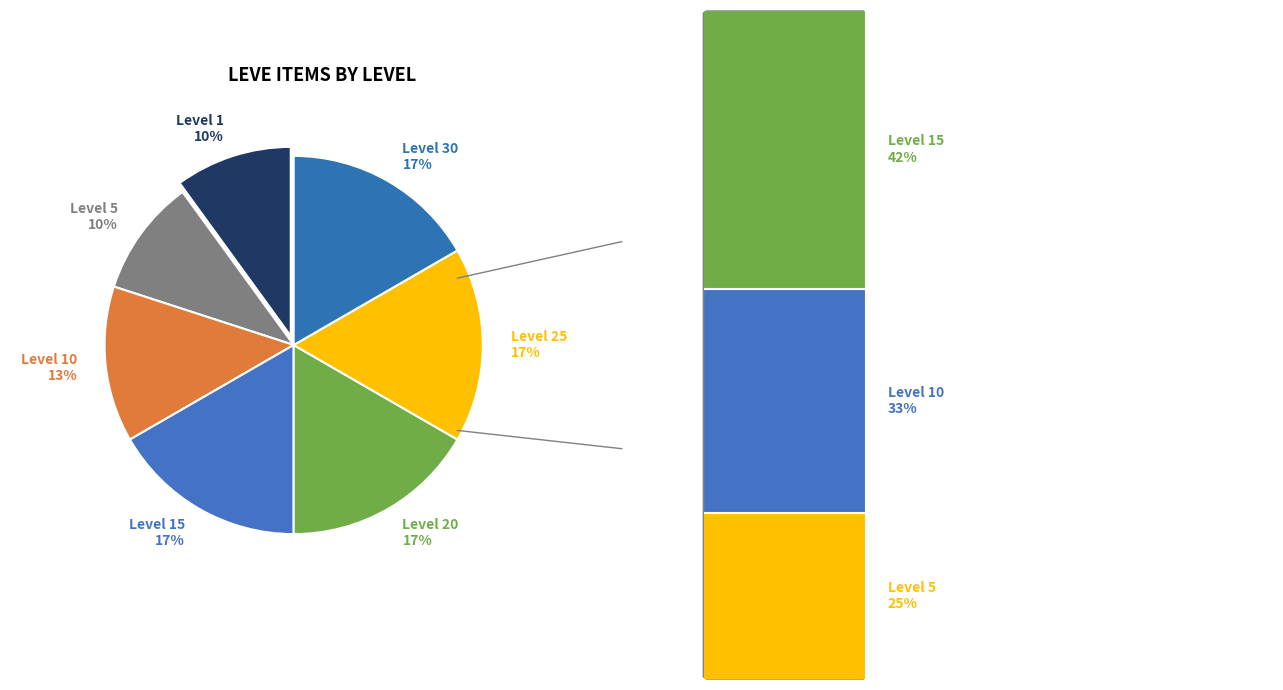

How many segments does this pie chart have?

7